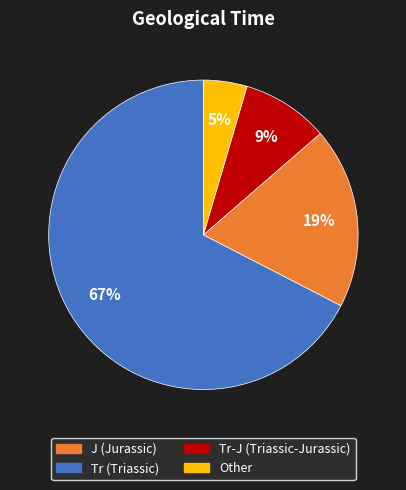

Does any single category account for the majority?

Yes